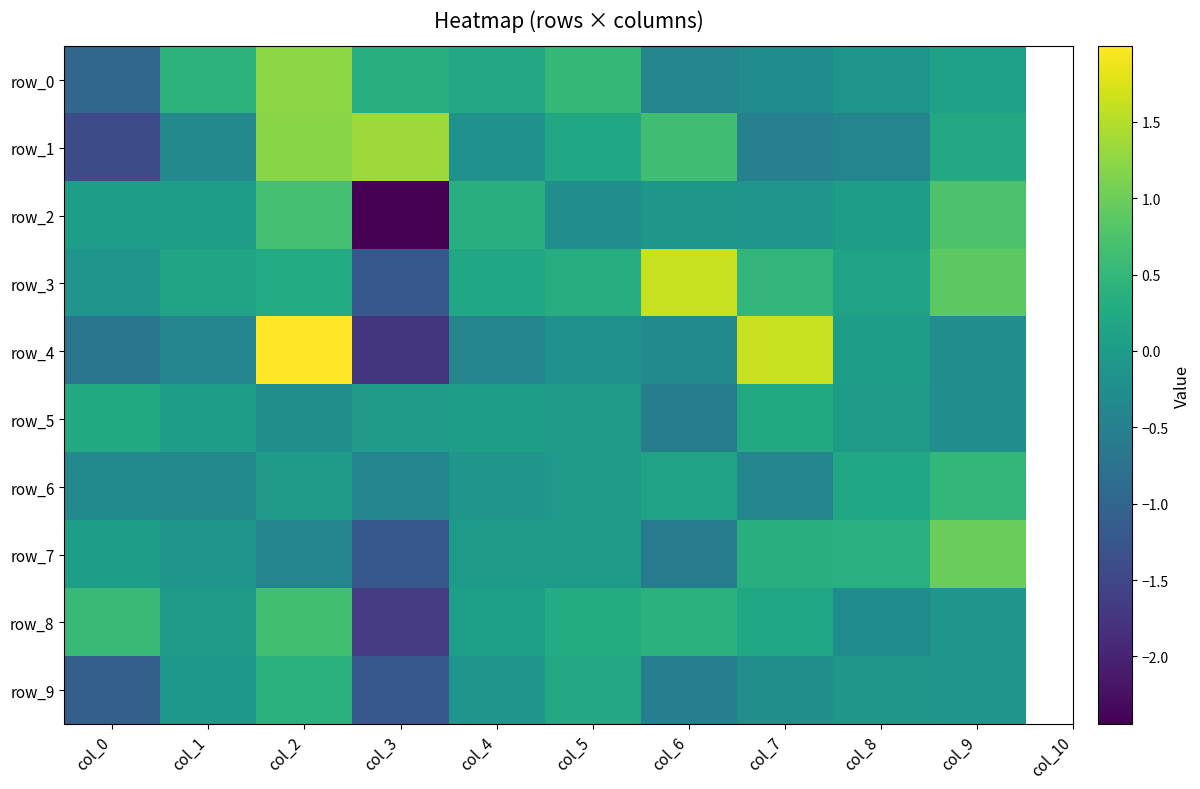

What is the difference between the second highest and minimum values in the row_6 series?

0.6